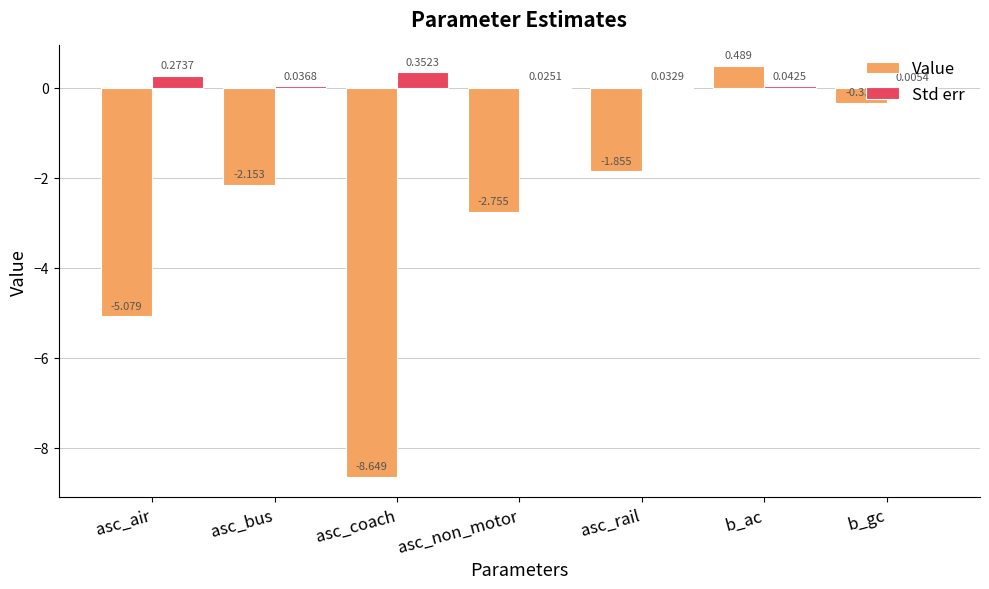

Which series changed the most between b_ac and b_gc?

Value